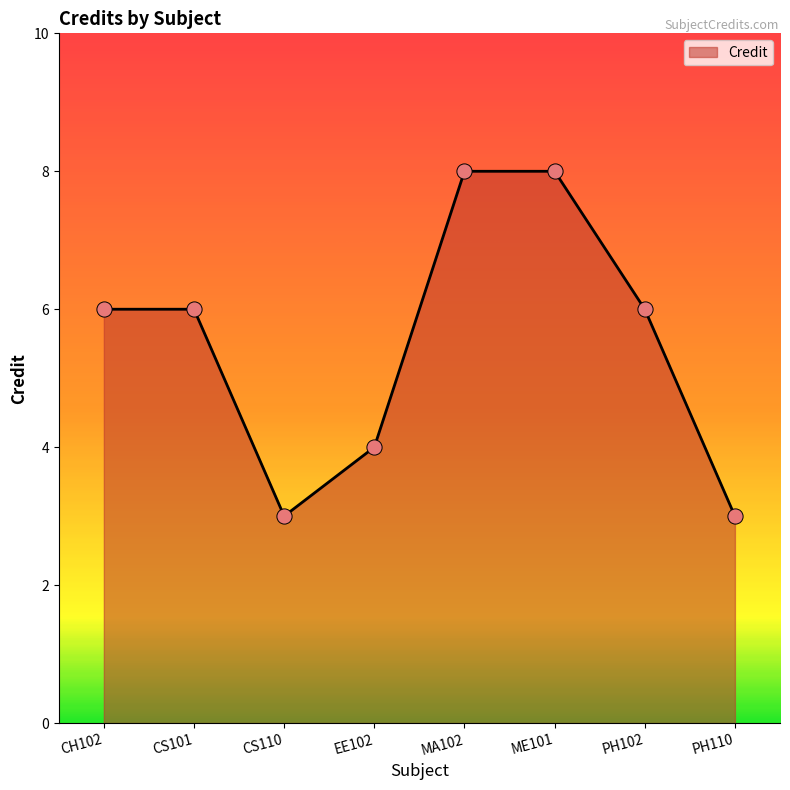

Approximately how many times larger is the value at ME101 compared to CH102?

1.3